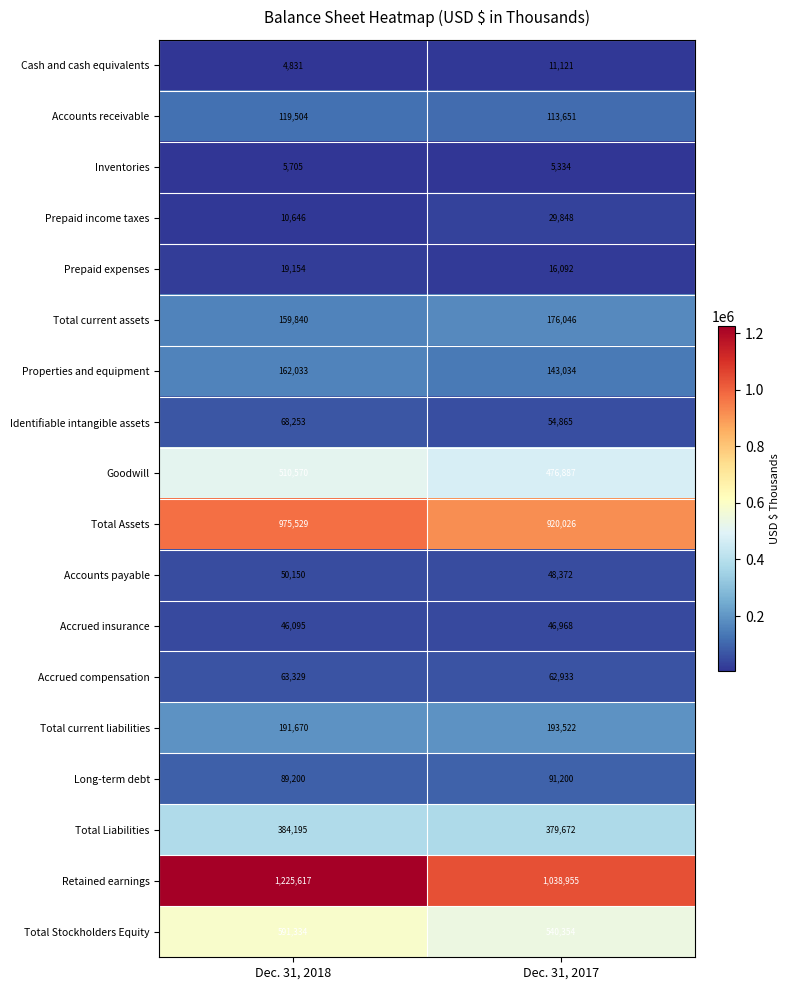

Which series has the largest total across all categories?

Retained earnings